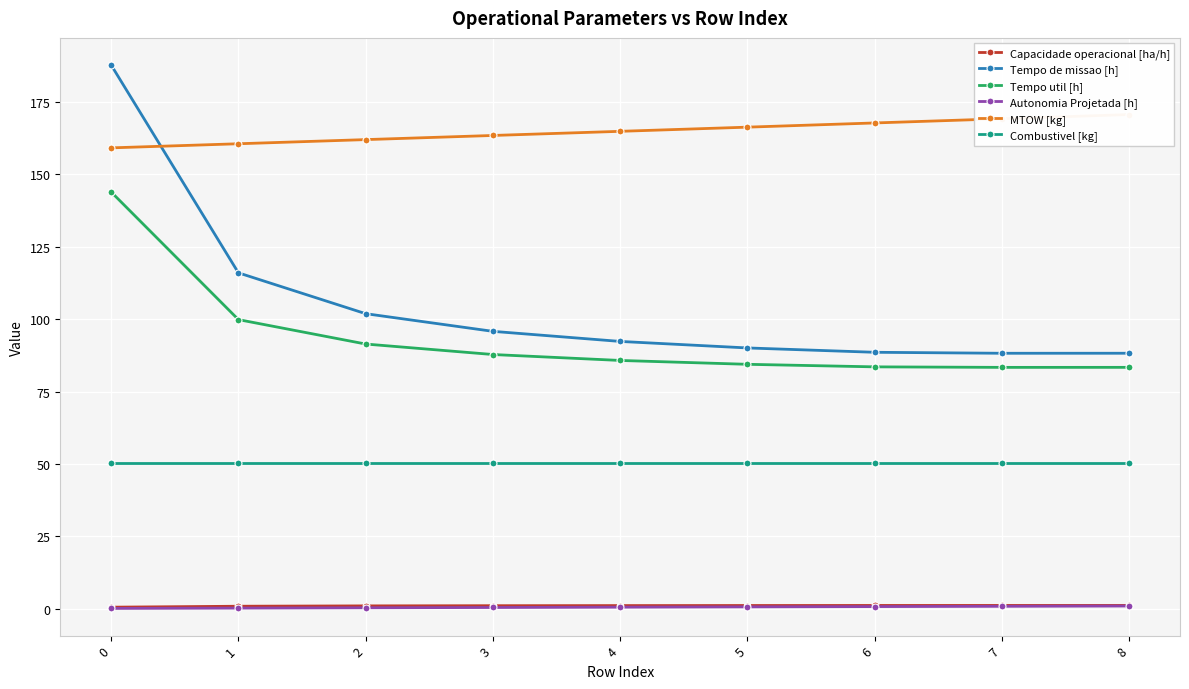

True or false: Combustivel [kg] has more than 0 points higher than both neighbors.

False